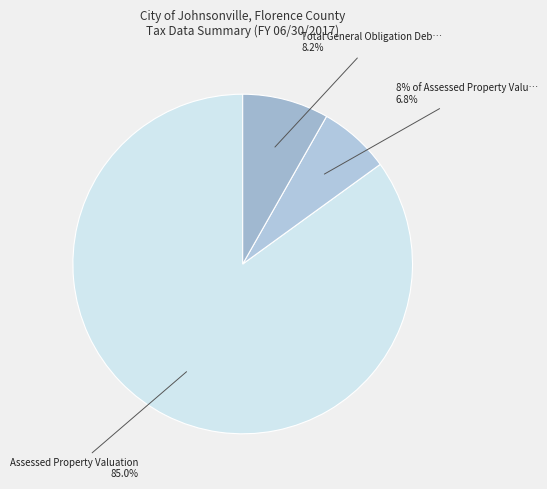

What percentage do Assessed Property Valuation and Total General Obligation Debt Outstanding together represent?

93.2%